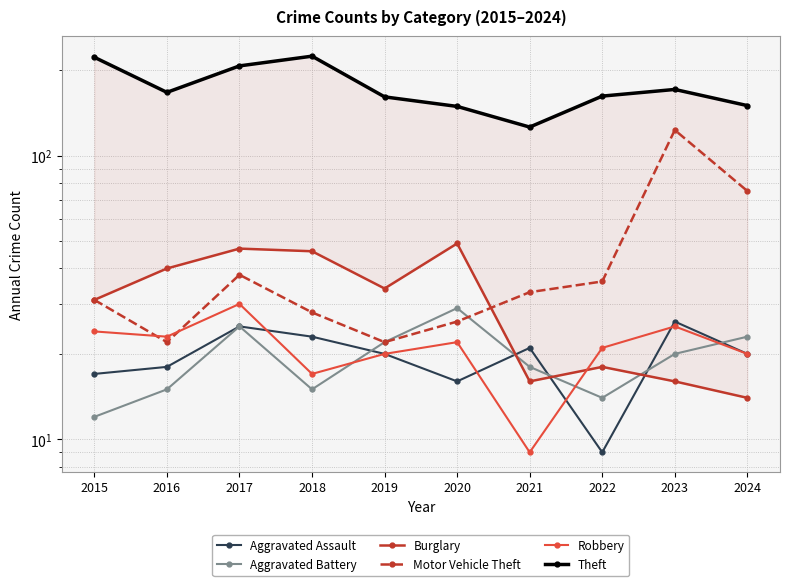

Is this an area chart (filled region under the line)?

No